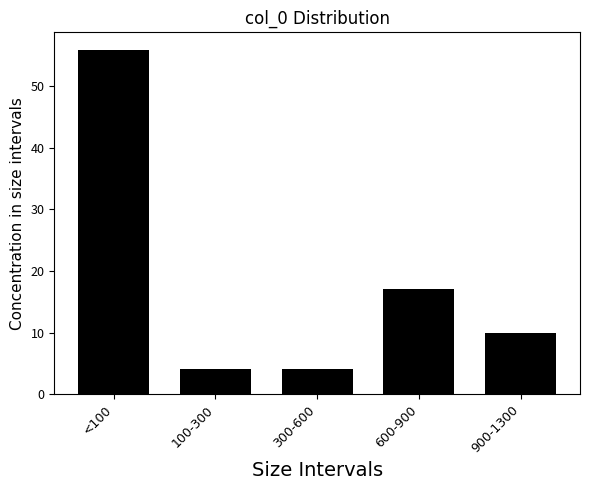

Reading left to right, transcribe all the data shown in this chart.

56	4	4	17	10